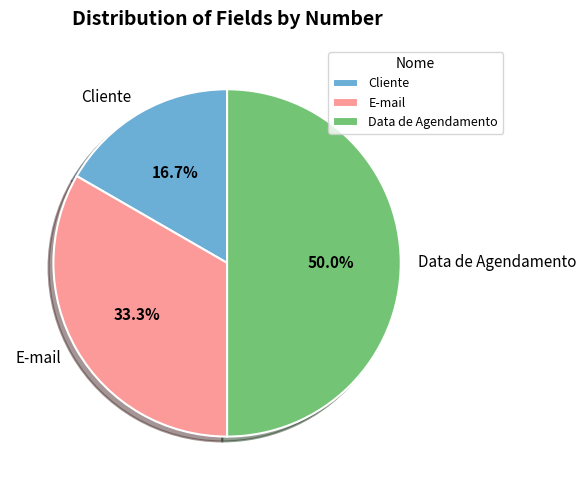

What is the ratio of the value at Data de Agendamento to the value at E-mail?

1.5